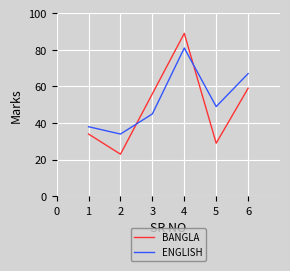

True or false: BANGLA has more than 1 points higher than both neighbors.

False